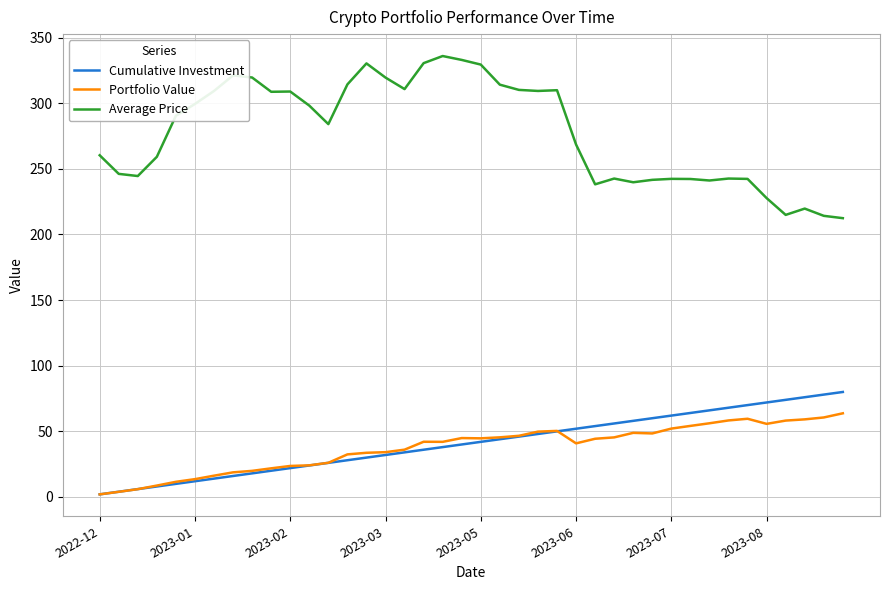

What is the average value of the Cumulative Investment series?

41.0